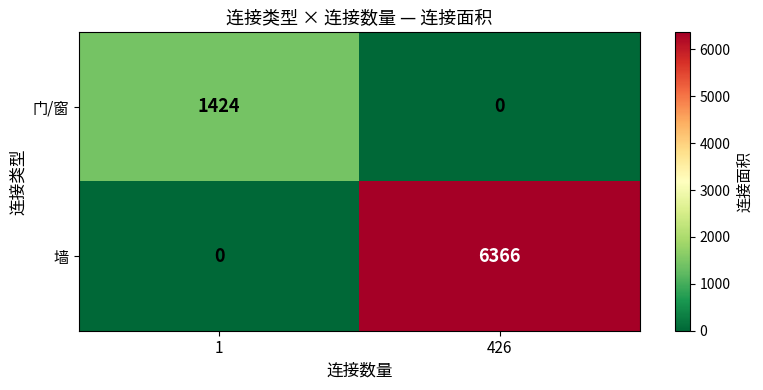

List the series in order of their overall mean, highest first.

墙, 门/窗